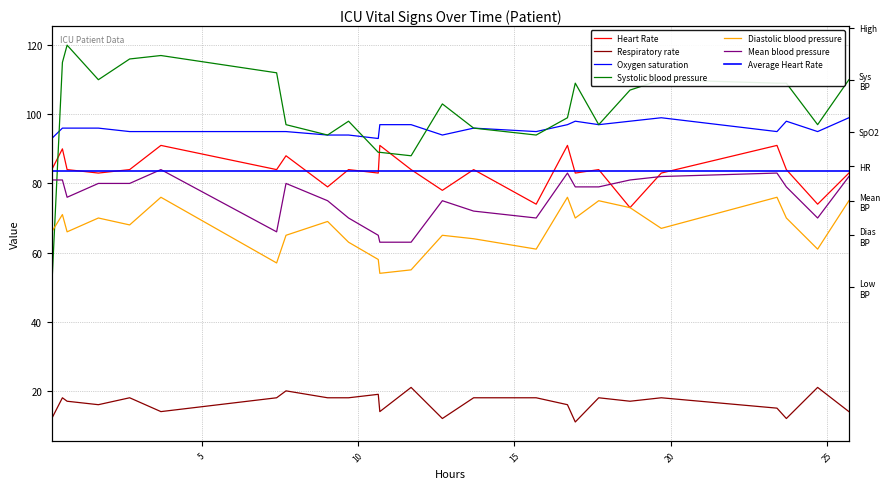

True or false: Respiratory rate and Mean blood pressure cross at least once.

False